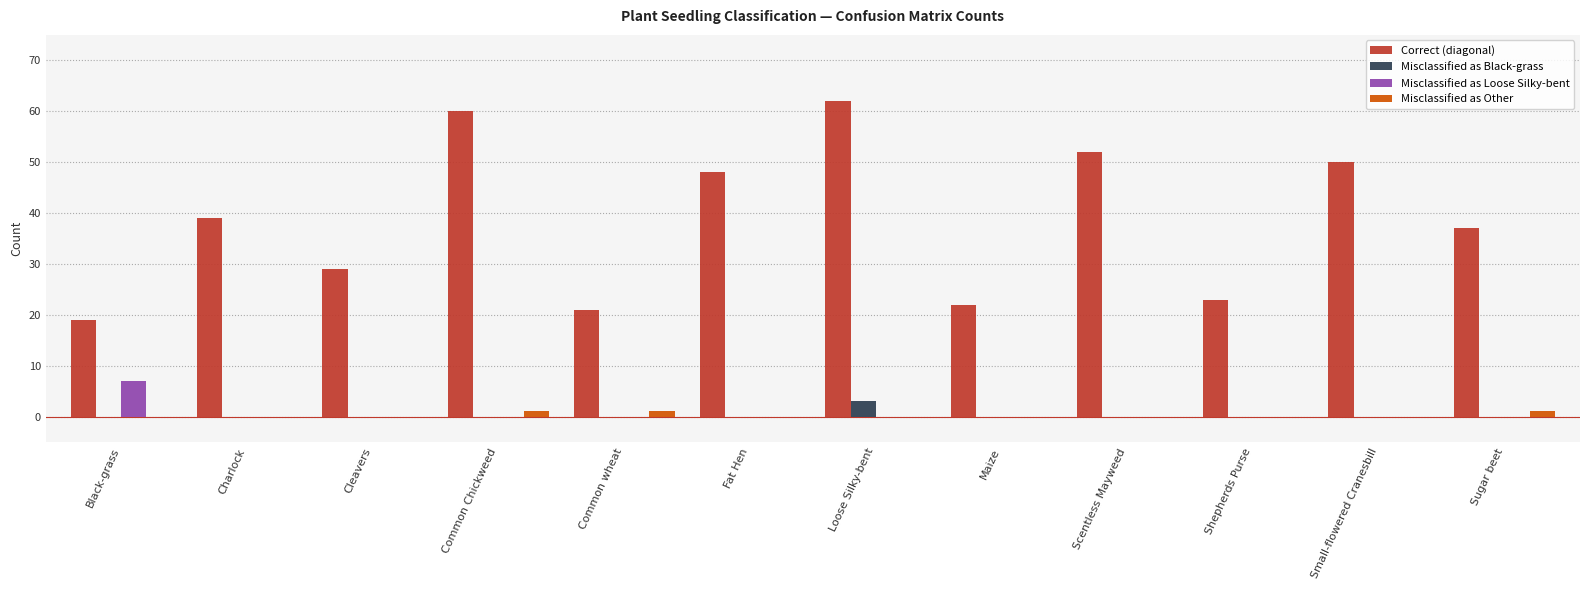

Is it true that Misclassified as Black-grass equals 0 at Common Chickweed?

True